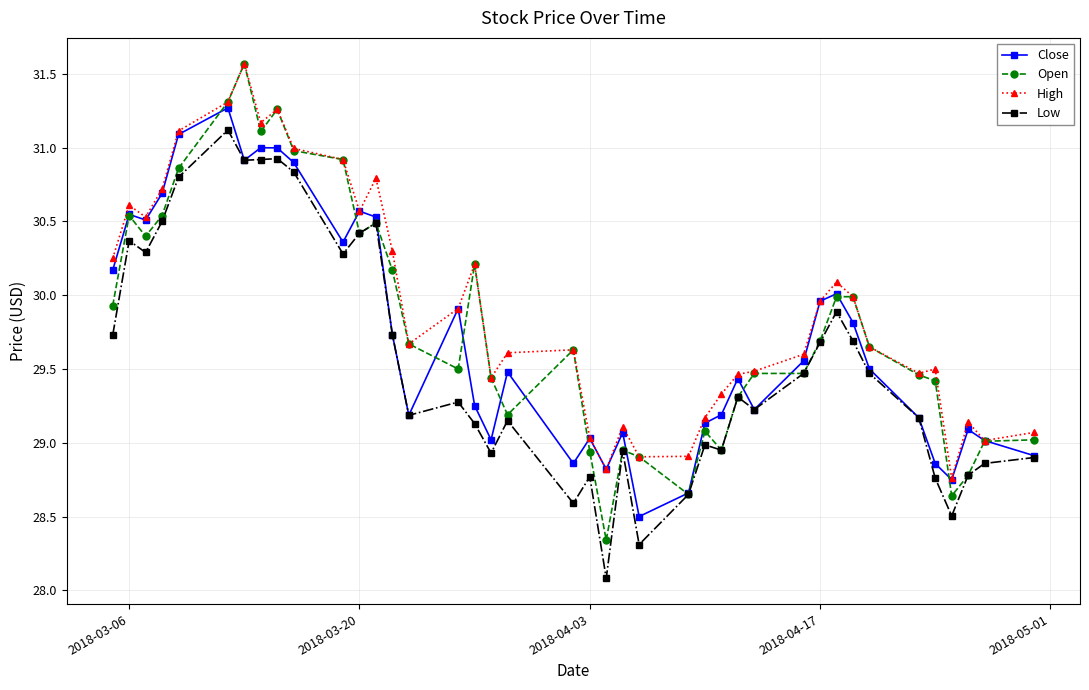

List the series in order of their overall mean, highest first.

High, Open, Close, Low